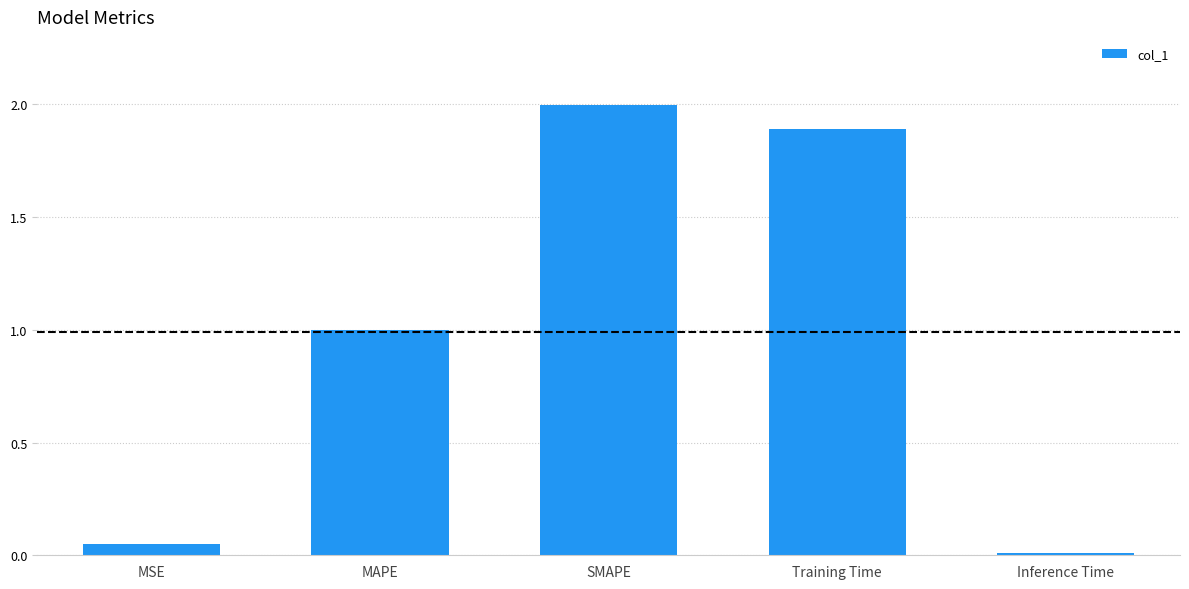

Is it true that the value at MAPE is 1.6?

False